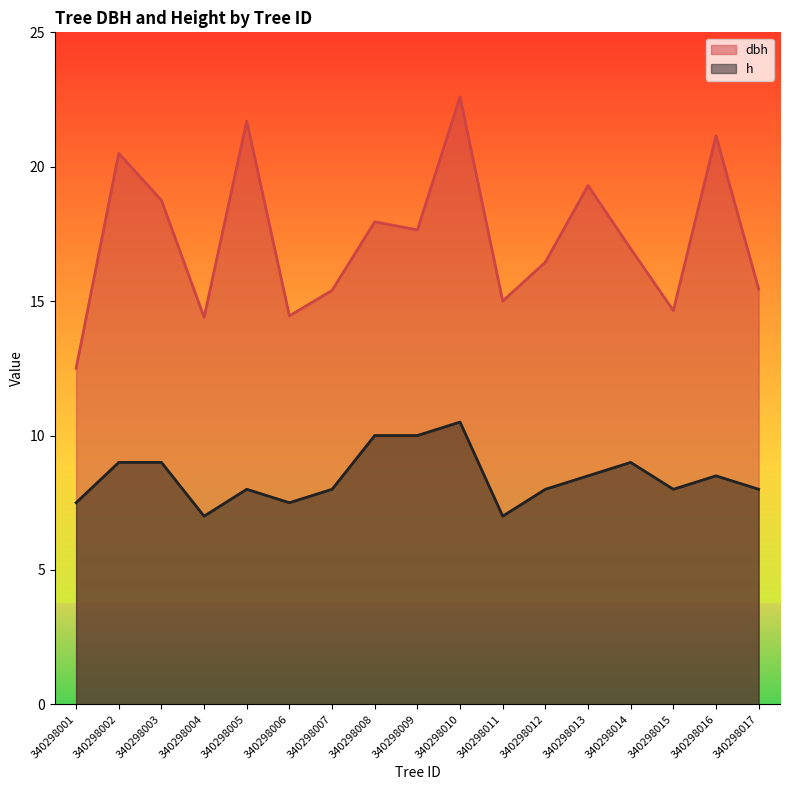

What is the value of the dbh point at the 5th from the left?

21.7